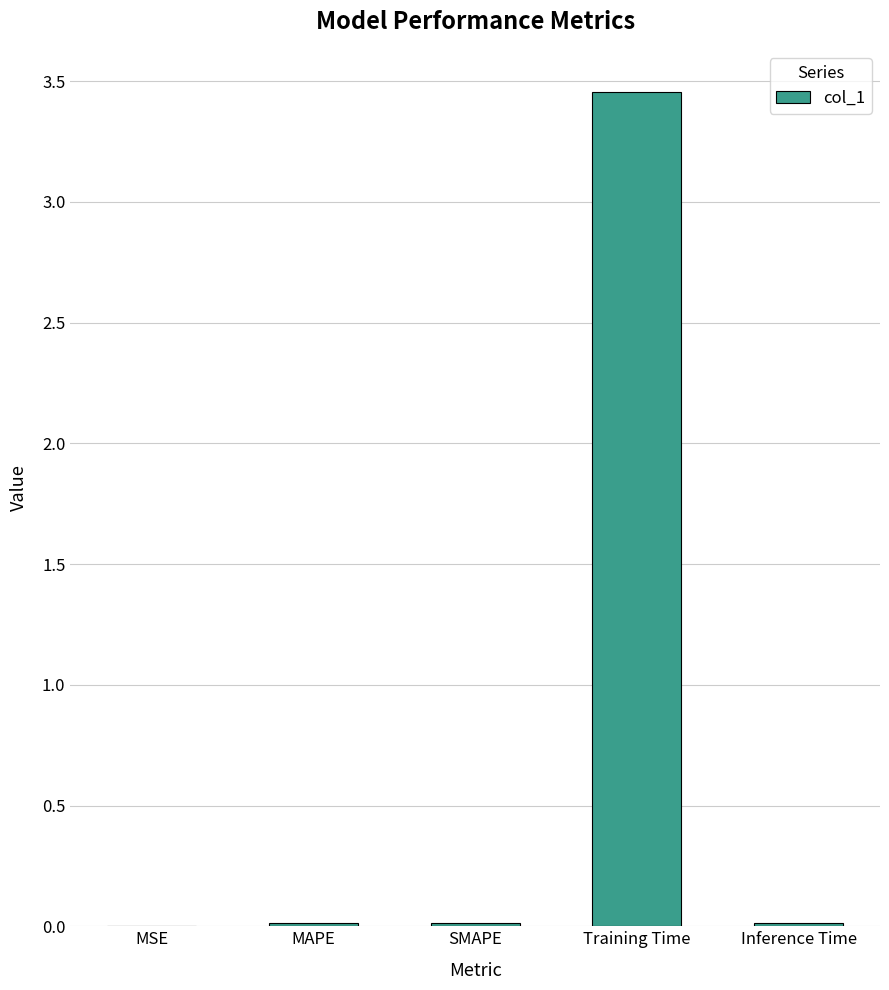

Is it true that the value at SMAPE is 0.0?

True